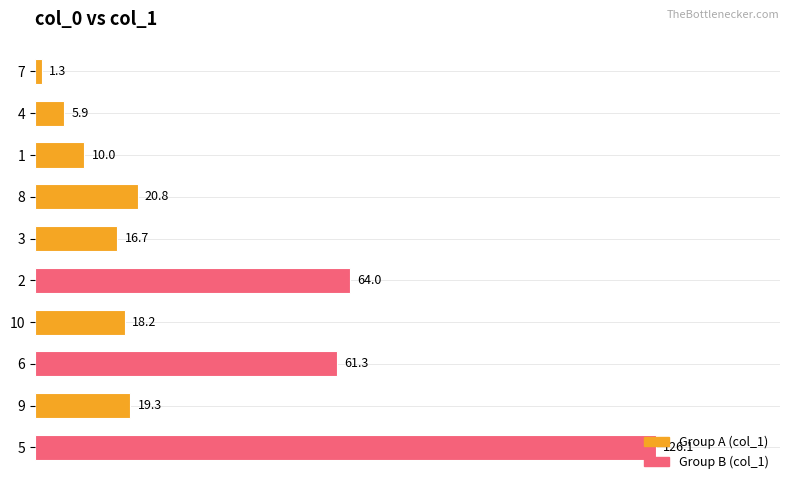

True or false: the data shows 16.7 at 3.

True